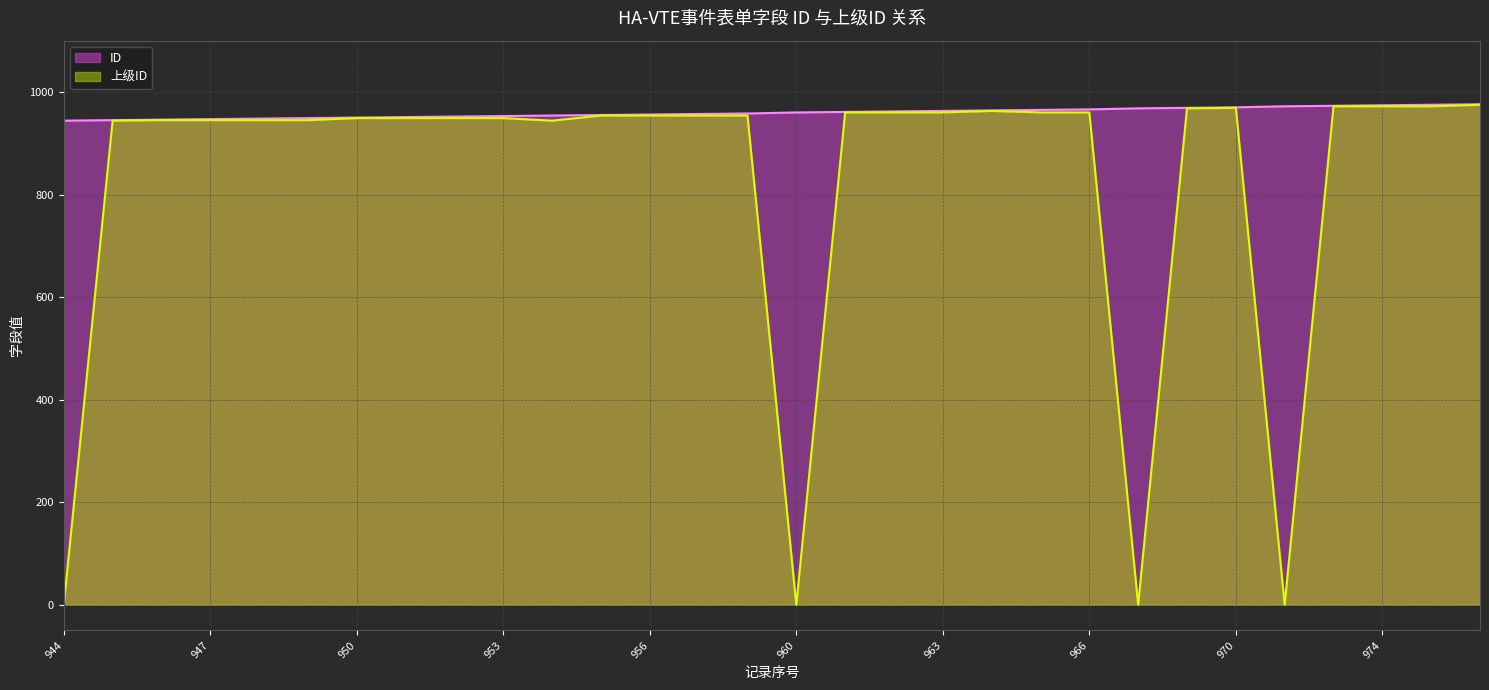

At which category is the sum across all series the highest?

976